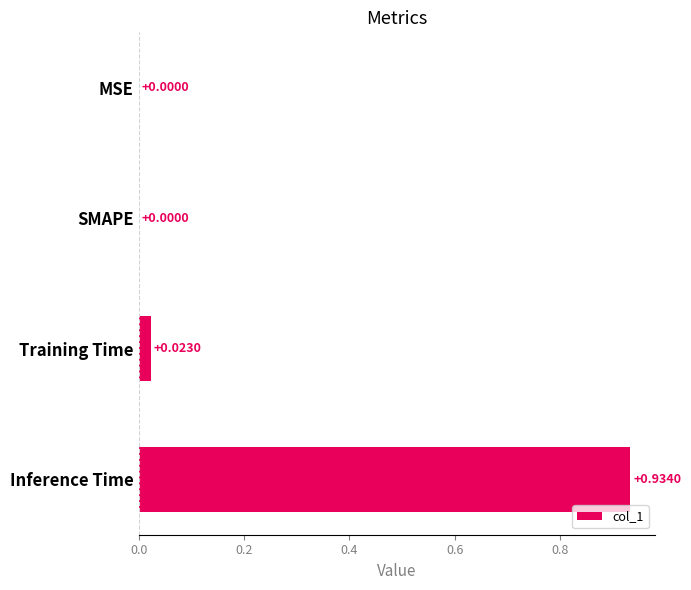

Which label corresponds to the largest value in the chart?

Inference Time